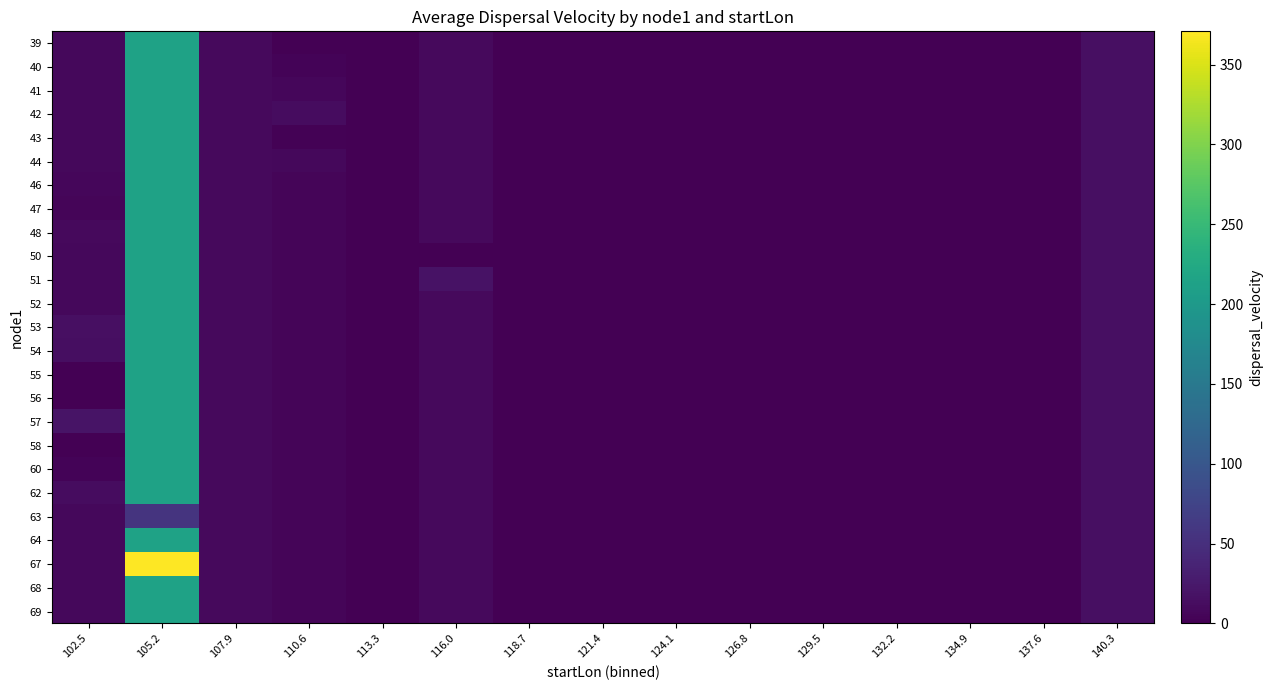

Between 102.5 and 105.2, which is larger?

105.2